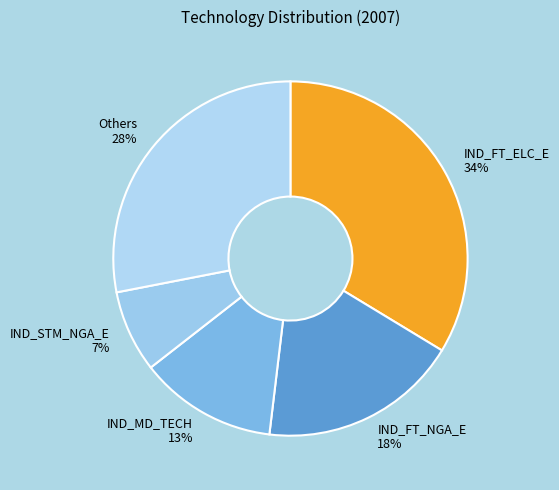

To the nearest percent, what is the average slice percentage?

20%